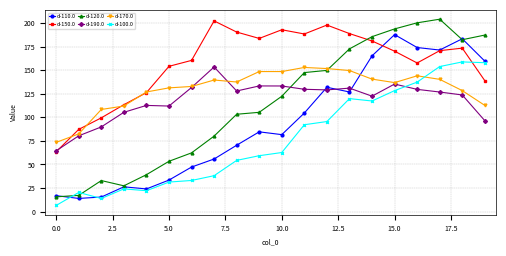

What is the greatest value displayed?

204.1